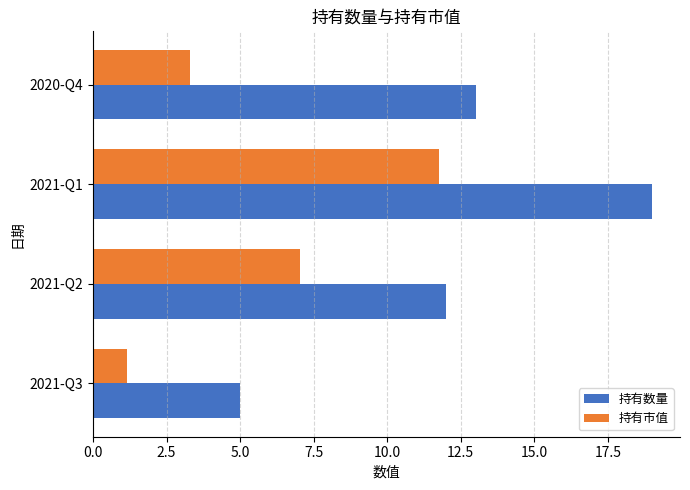

At which category is the sum across all series the highest?

2021-Q1